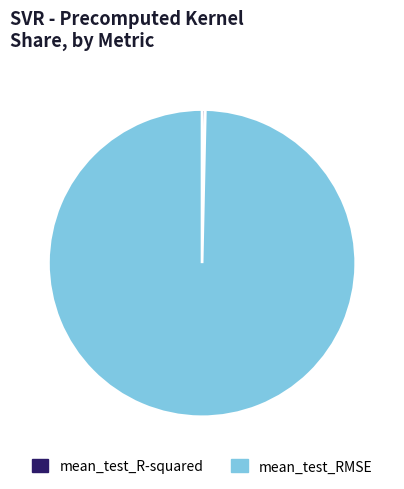

The mean_test_RMSE slice represents 100% of the pie. True or false?

True